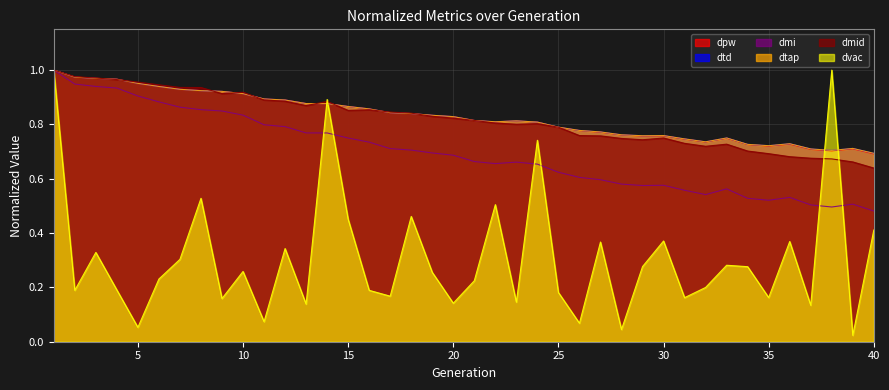

At how many categories does at least one series exceed 0?

40